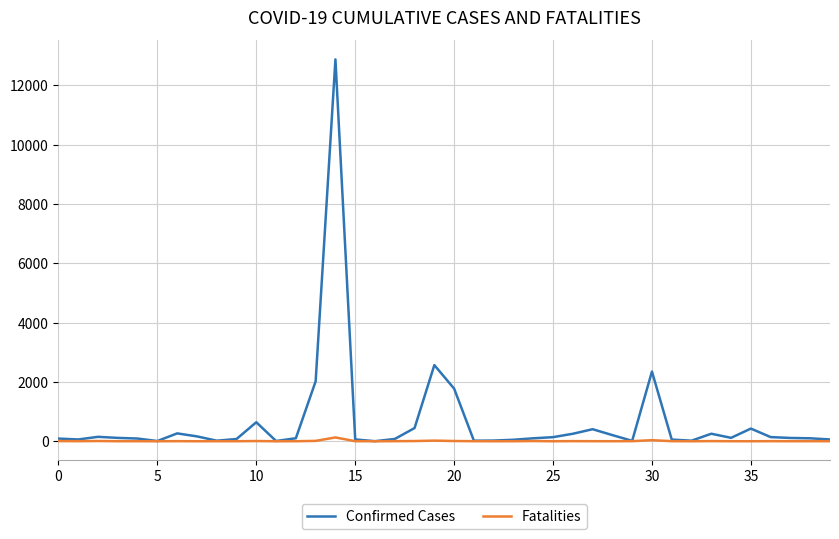

Rank the series by their maximum value, from highest to lowest.

Confirmed Cases, Fatalities